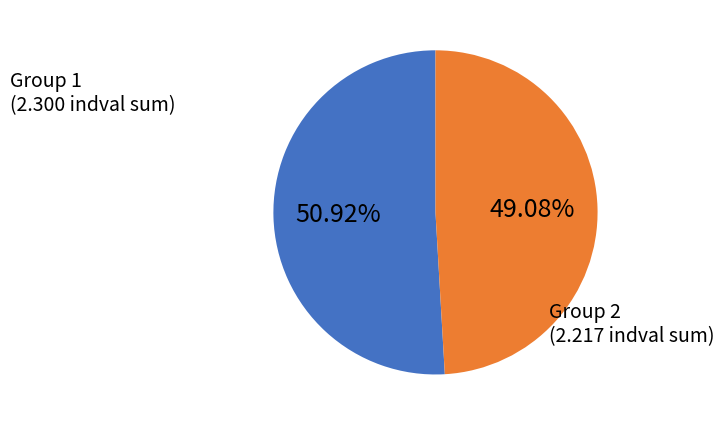

Is there a majority slice in this chart?

Yes